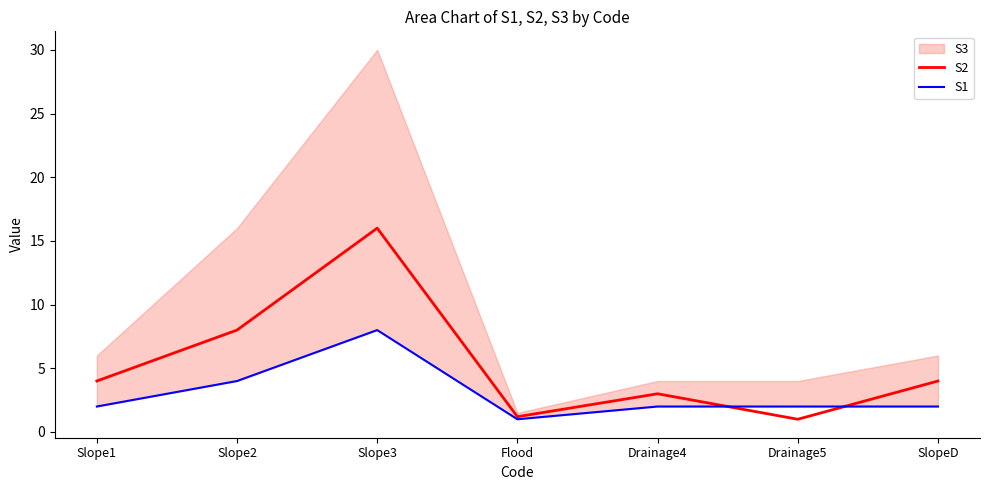

True or false: S1 has more than 1 points higher than both neighbors.

False